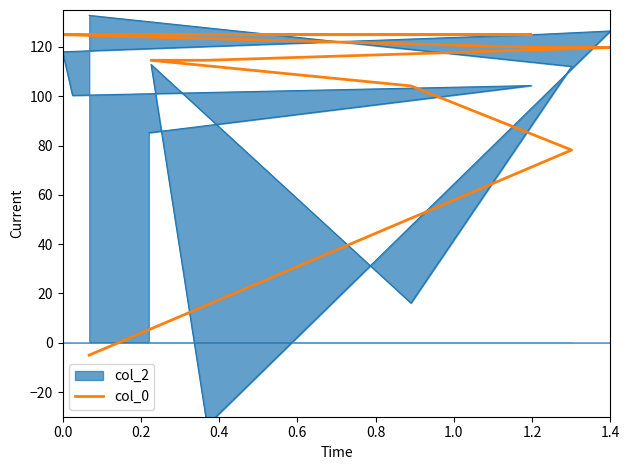

Does the chart have visible grid lines?

No